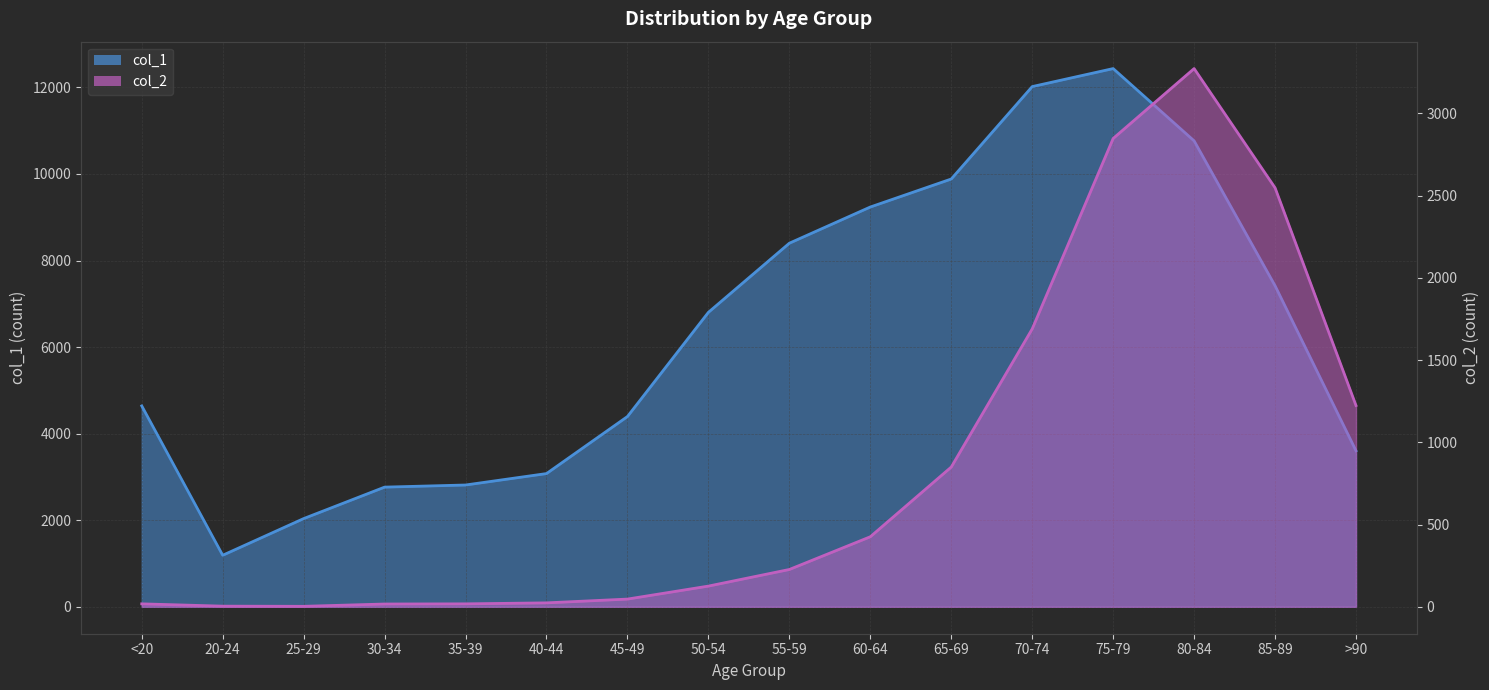

What is the difference between the highest and lowest values at >90?

2380